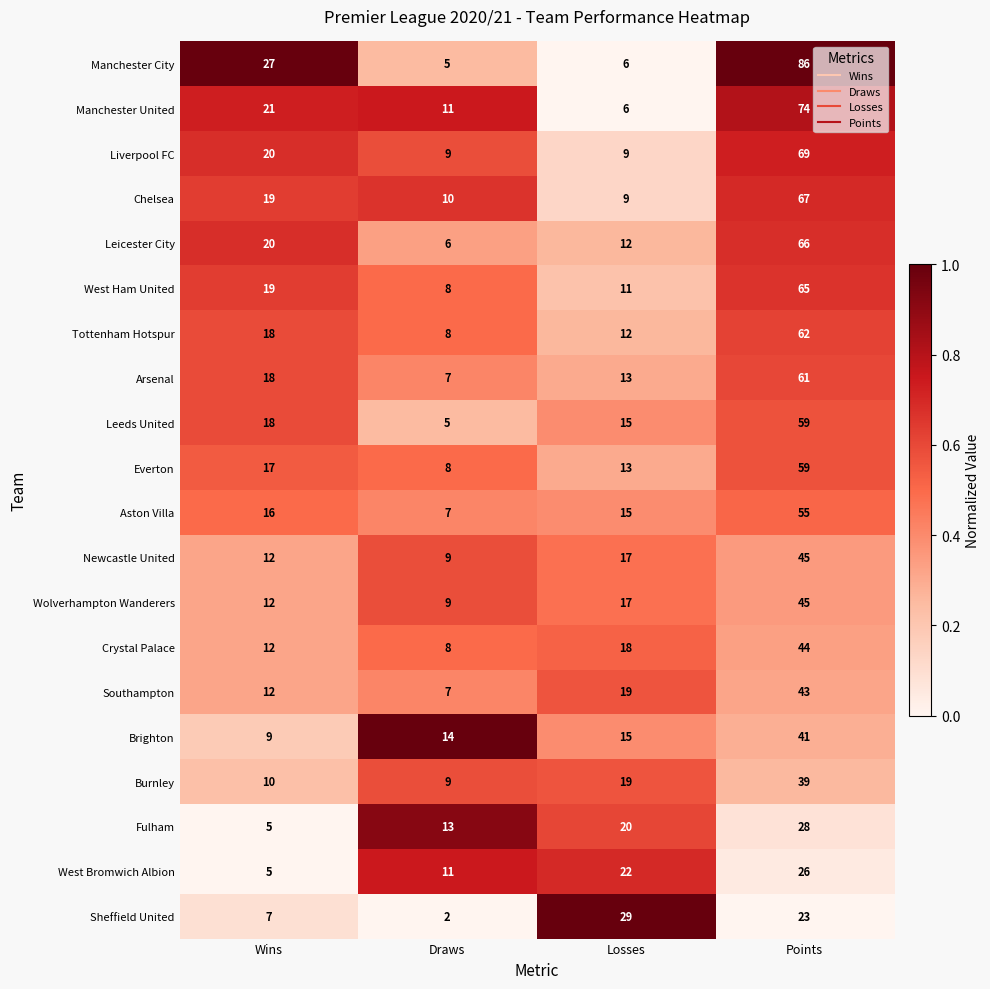

What is the approximate value of Fulham at Wins?

5